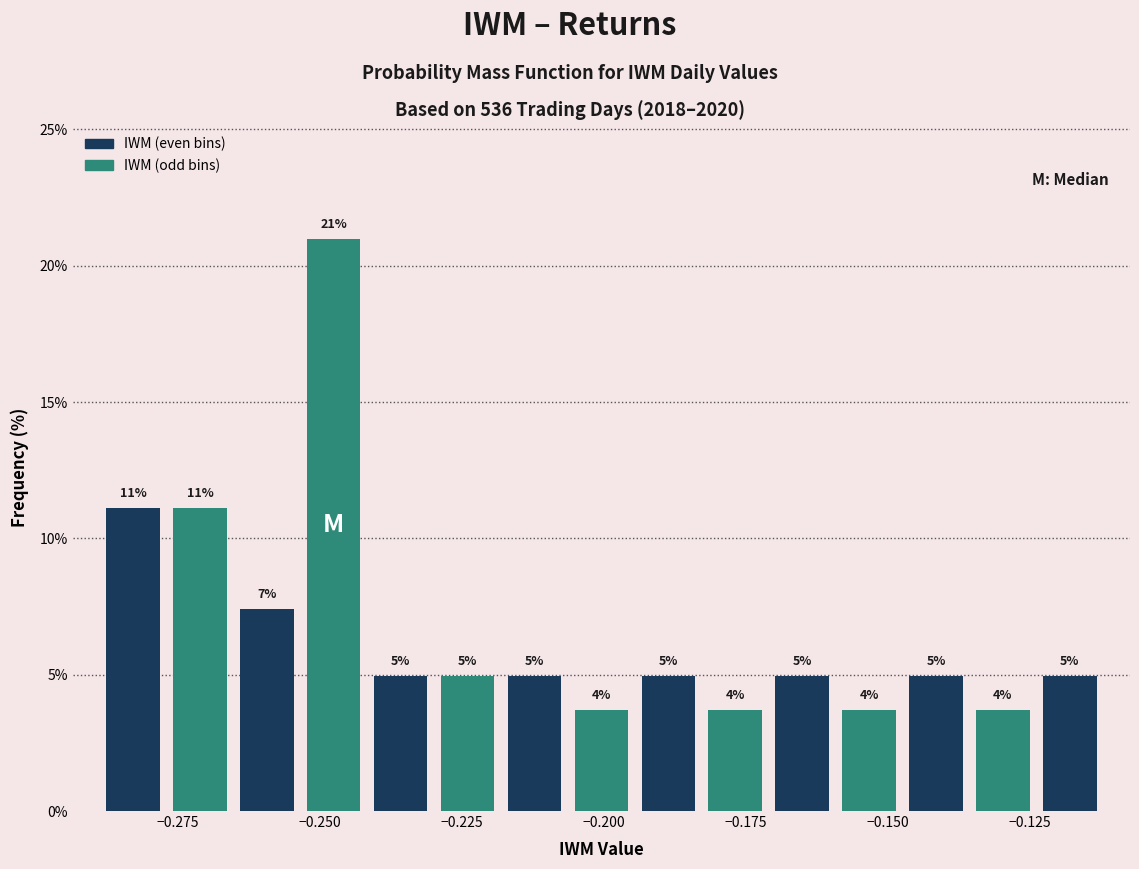

Around what value on the x-axis is the tallest bar? Give the approximate position of its centre, as read against the axis.

-0.250